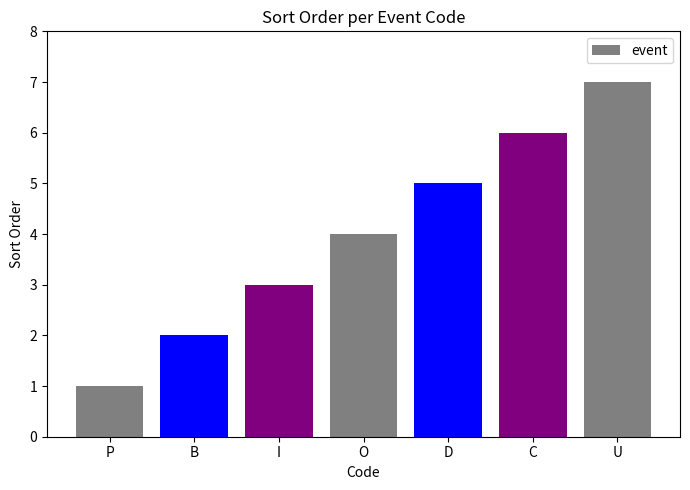

Are the bars grouped side by side (vs. stacked)?

No